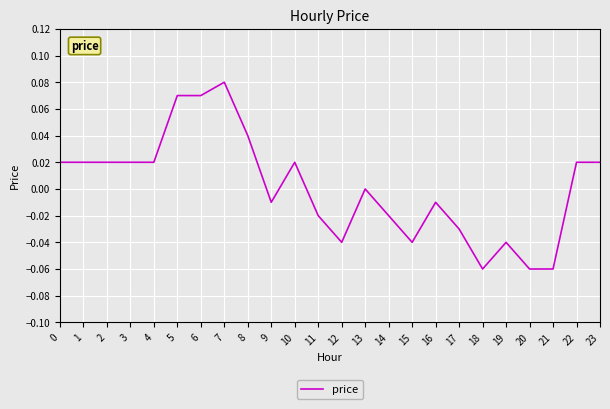

Which category has the highest value across all series?

7